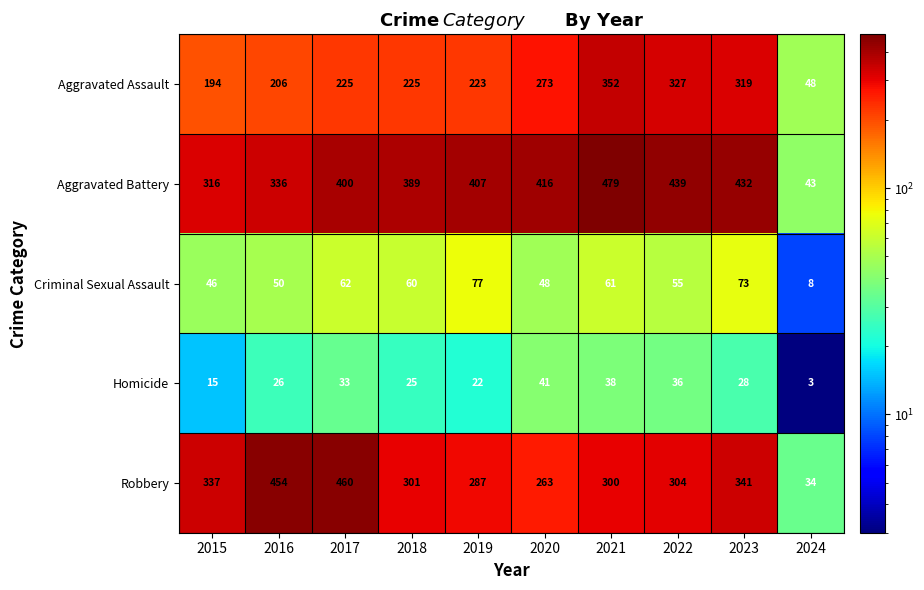

Which series has the largest range (max minus min)?

Aggravated Battery